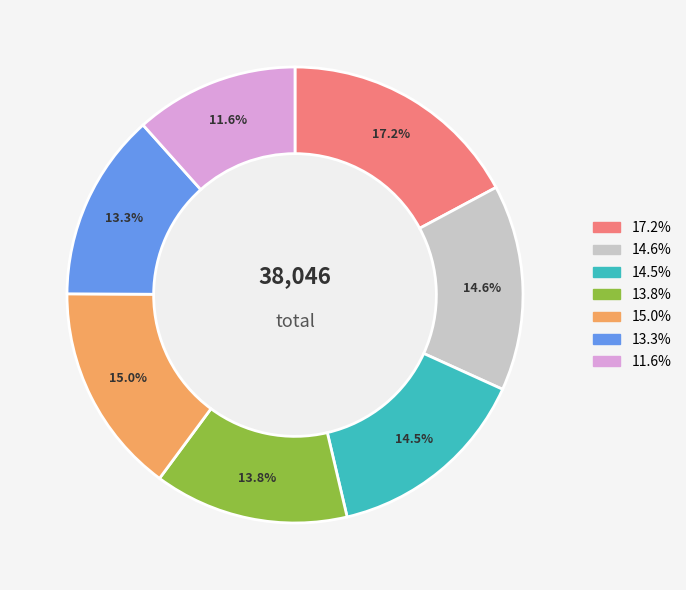

Which slice is the smallest?

11.6%